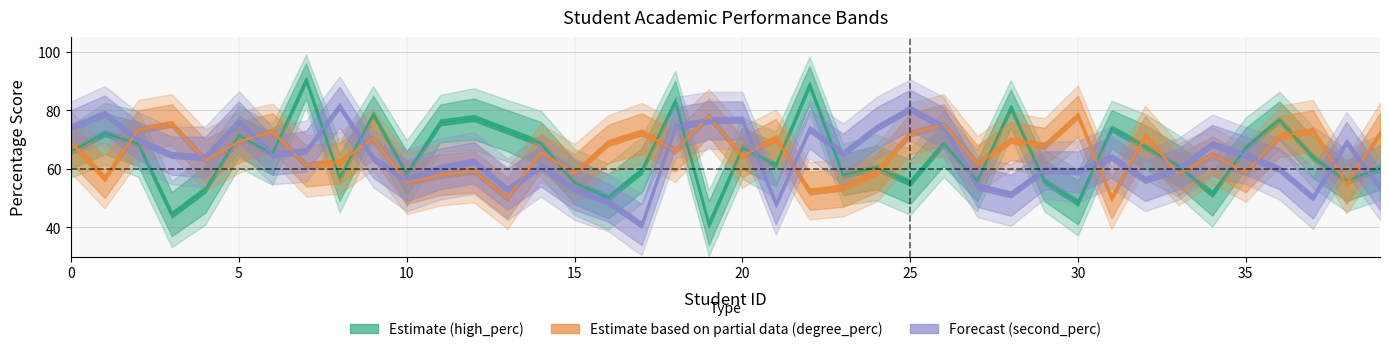

How many values in the high_perc series are below 65?

20